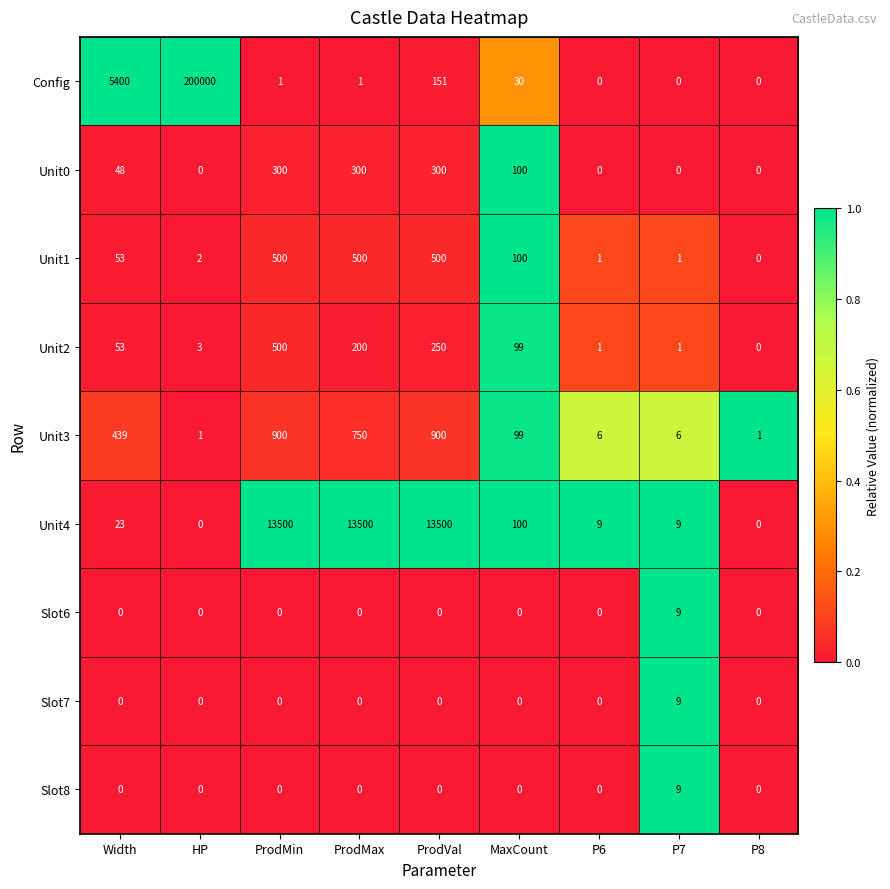

Is it true that Unit3 equals 1 at HP?

True